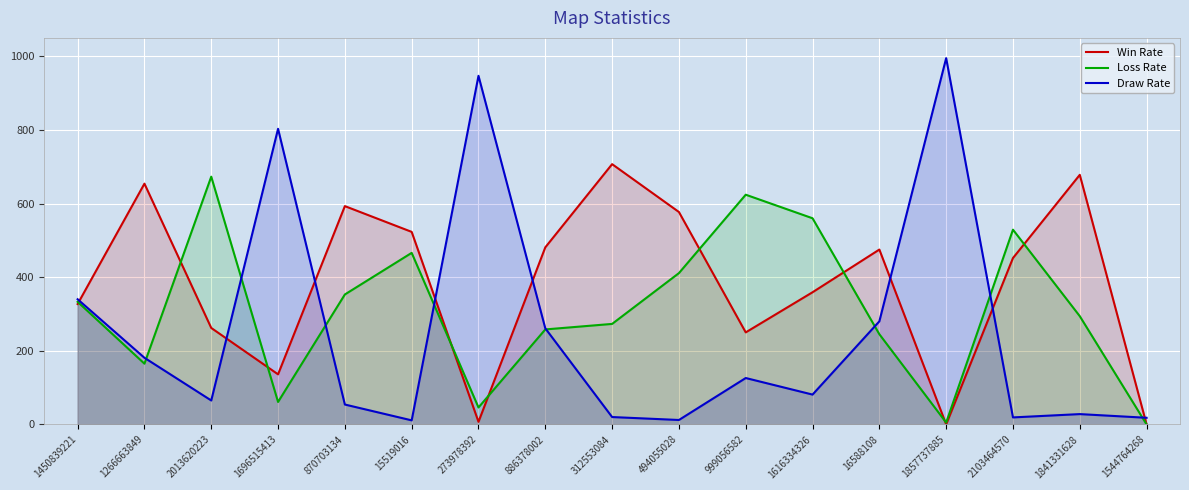

At which category is the sum across all series the highest?

1450839221